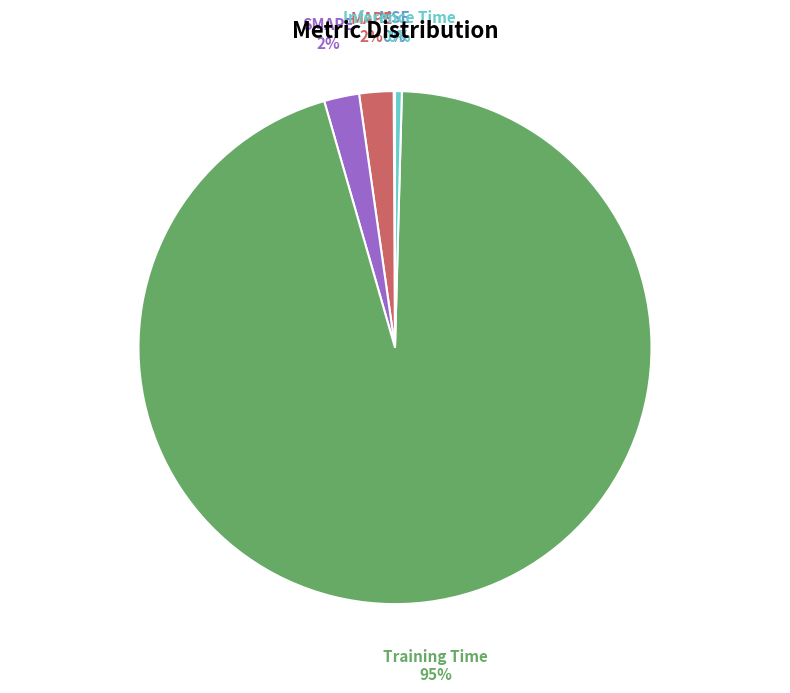

Which category accounts for the majority?

Training Time